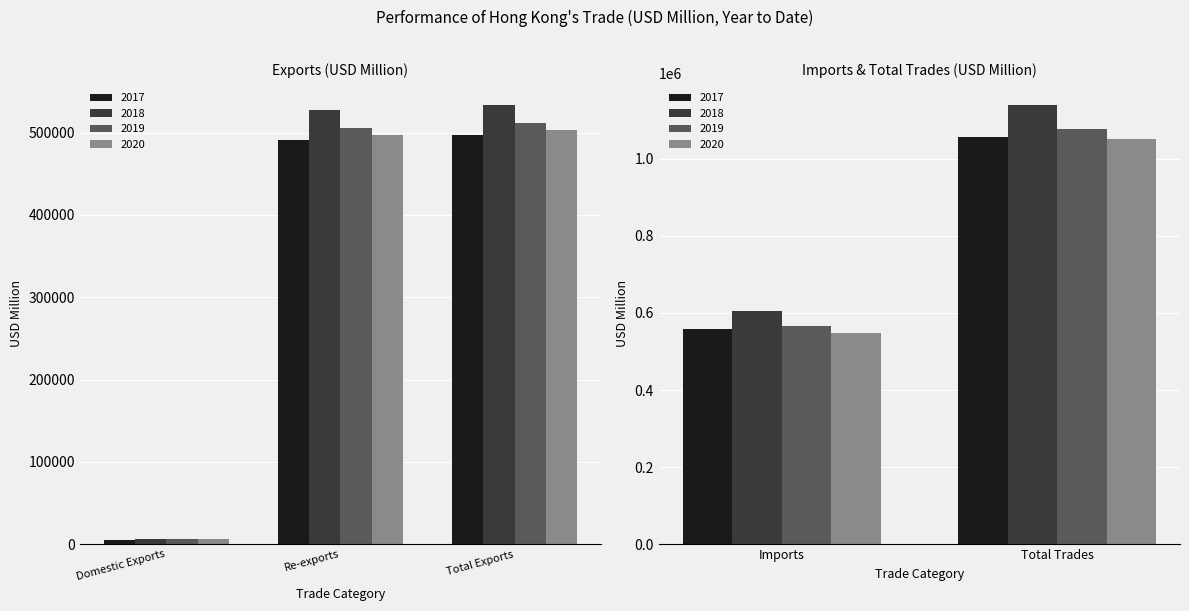

List the series in order of their peak value, highest first.

2018, 2019, 2017, 2020